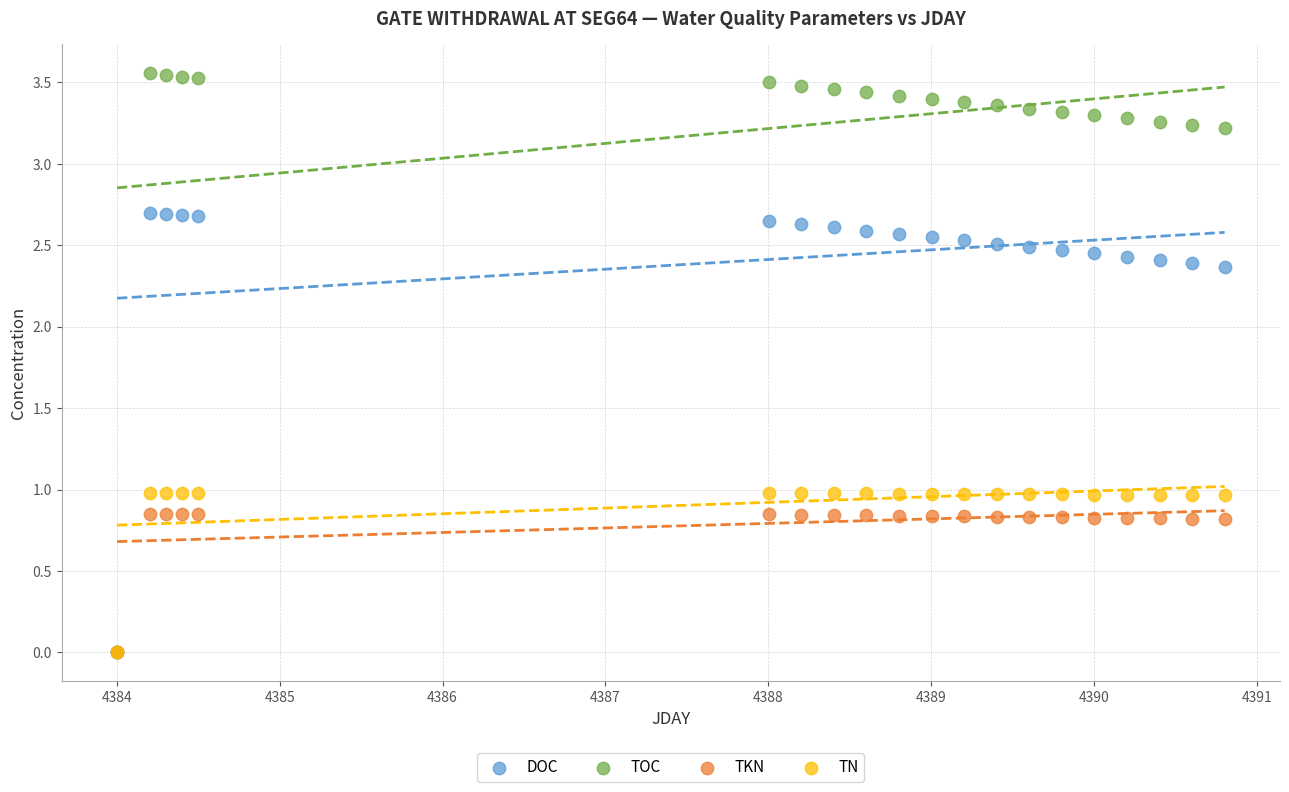

What are all the series names shown in the legend?

DOC, TOC, TKN, TN